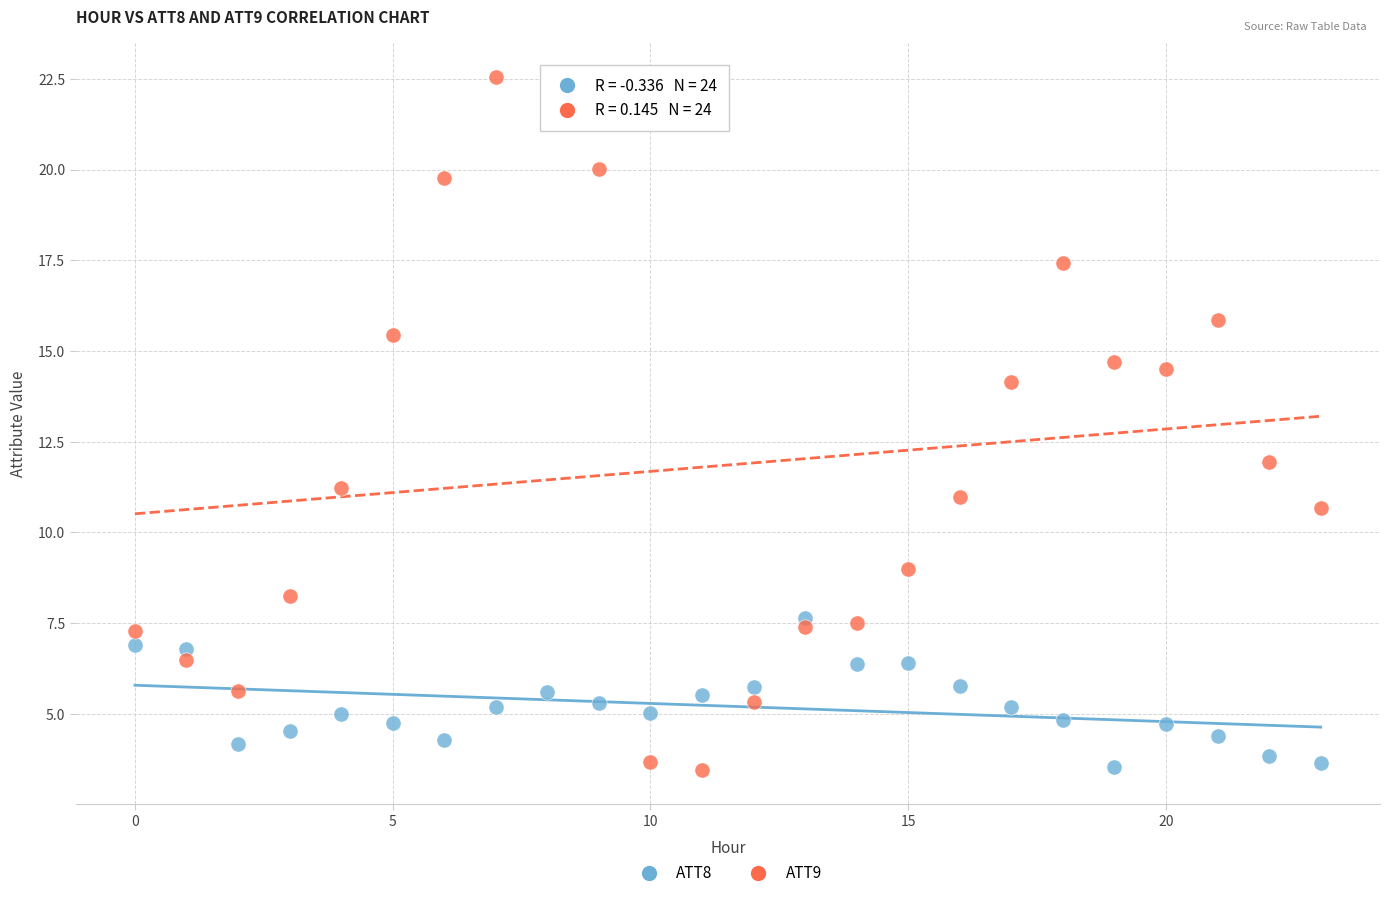

Which series contains the highest Y value?

ATT9